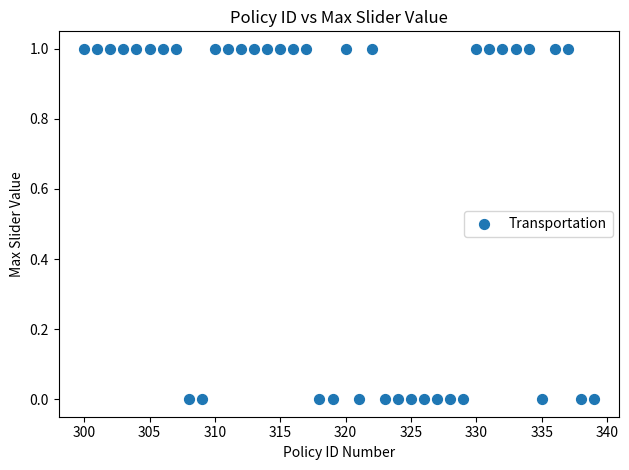

What is the range of X values (max minus min)?

39